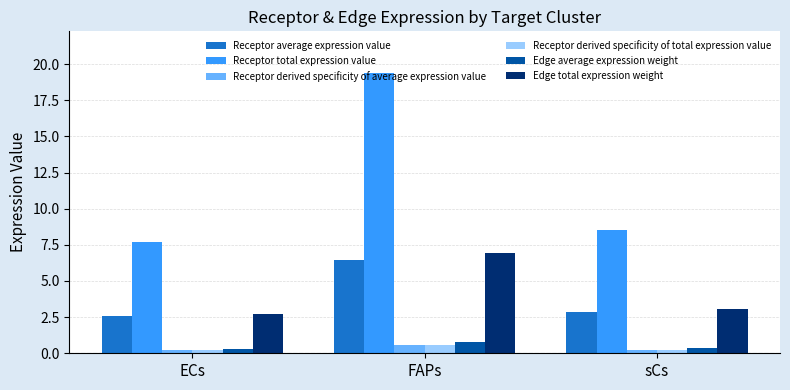

What is the label of the 3rd bar from the right?

ECs